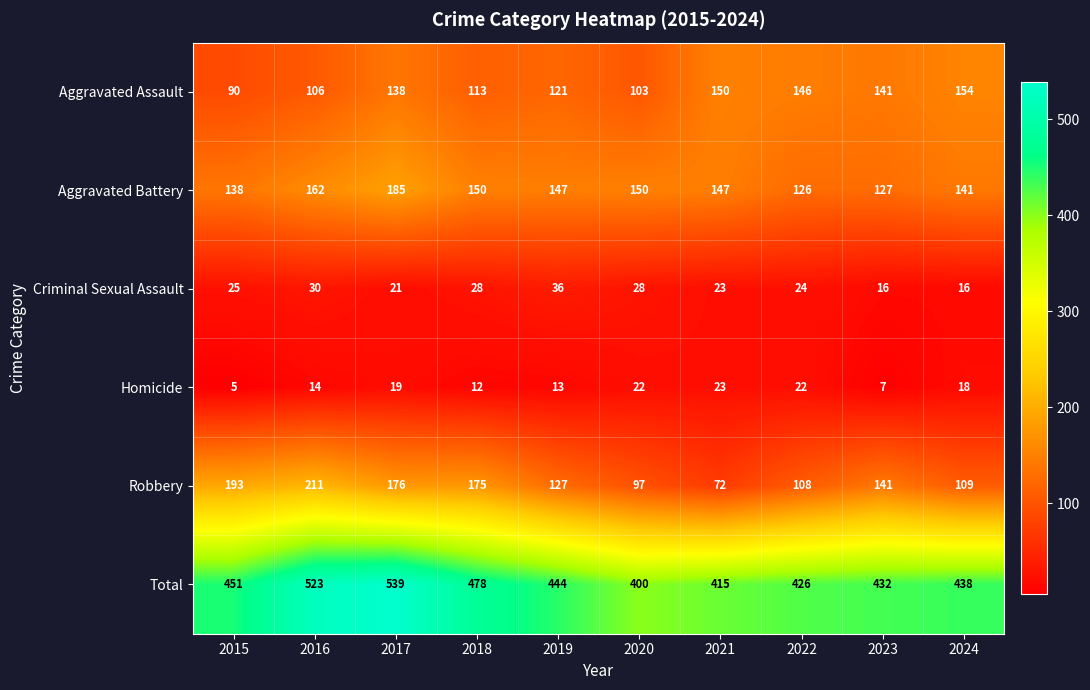

Between 2017 and 2022, which series saw the biggest shift?

Total